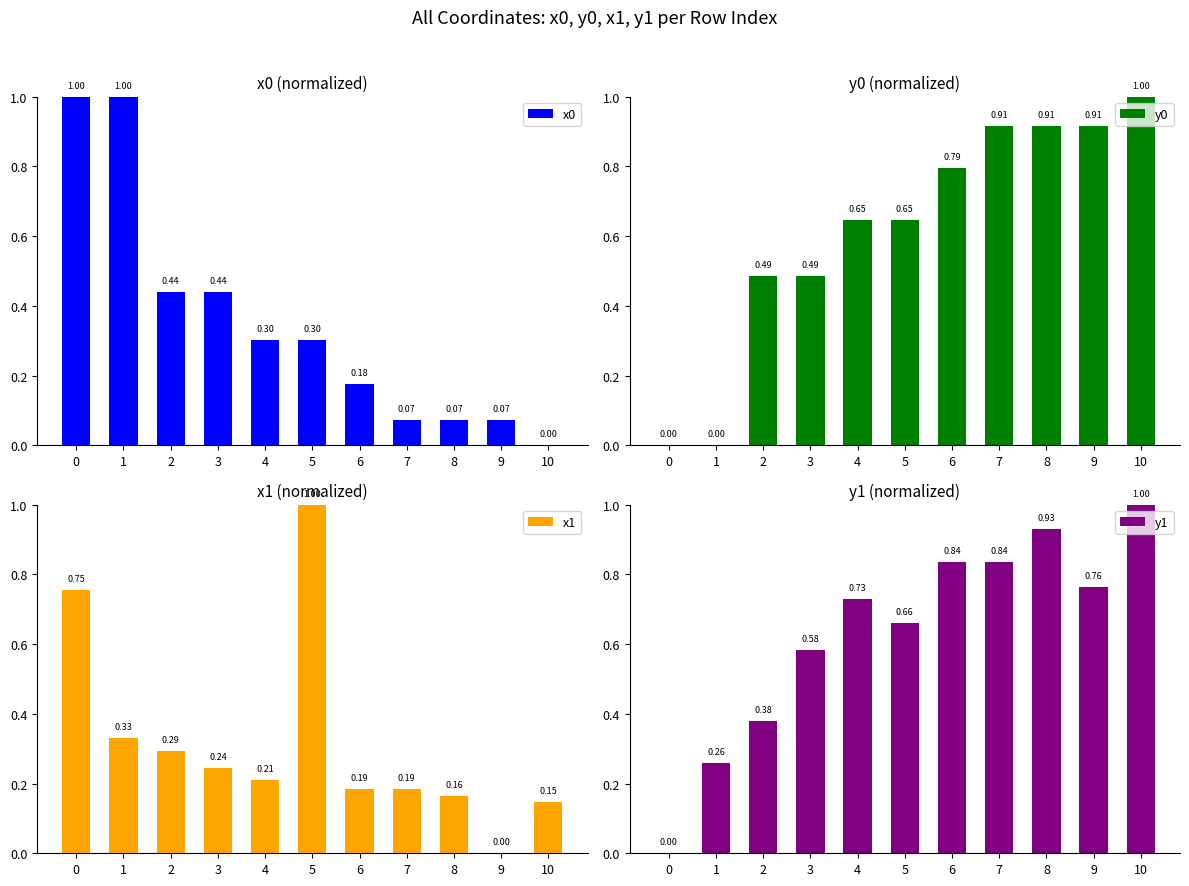

Reading right to left, transcribe all the data shown in this chart.

x0: 0.0	0.1	0.1	0.1	0.2	0.3	0.3	0.4	0.4	1.0	1.0
y0: 1.0	0.9	0.9	0.9	0.8	0.6	0.6	0.5	0.5	0.0	0.0
x1: 0.1	0.0	0.2	0.2	0.2	1.0	0.2	0.2	0.3	0.3	0.8
y1: 1.0	0.8	0.9	0.8	0.8	0.7	0.7	0.6	0.4	0.3	0.0